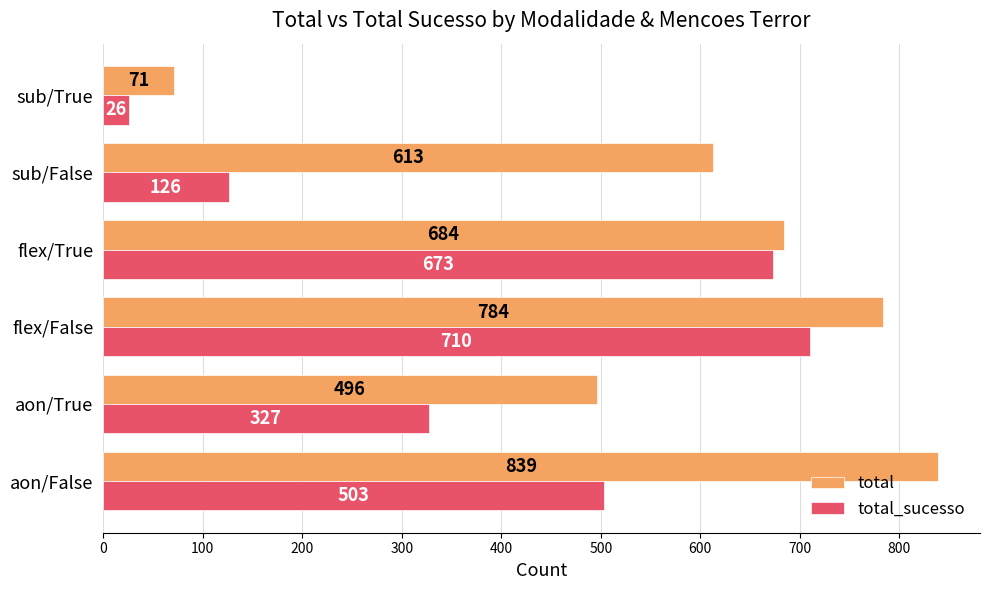

Which series has the largest range (max minus min)?

total